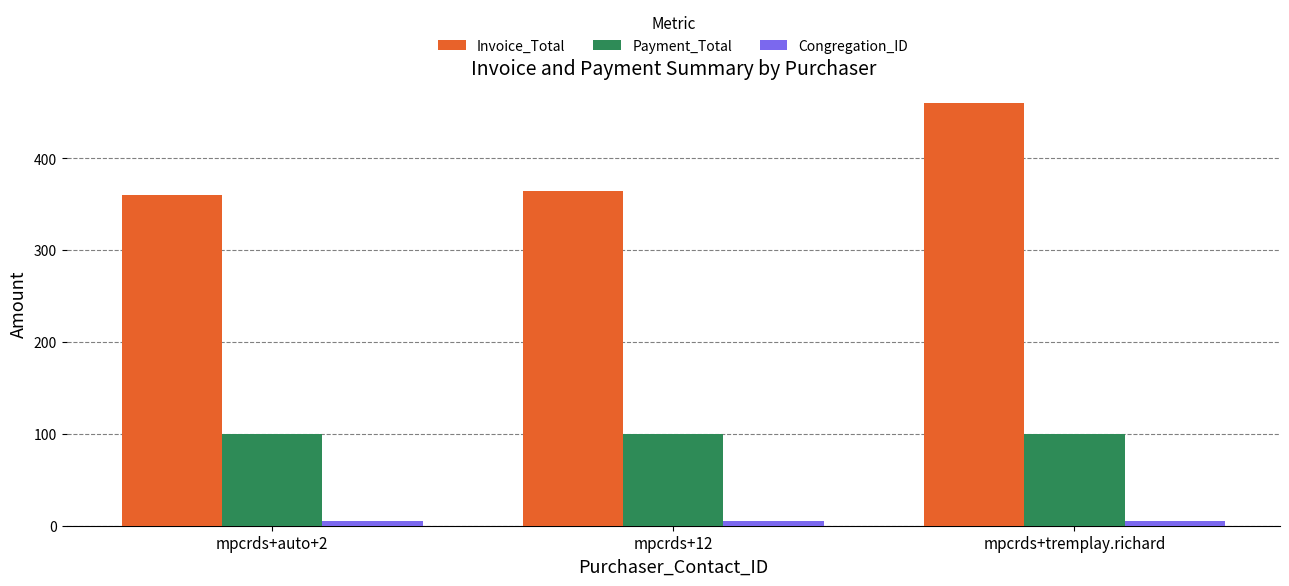

Count the number of categories in the chart.

3